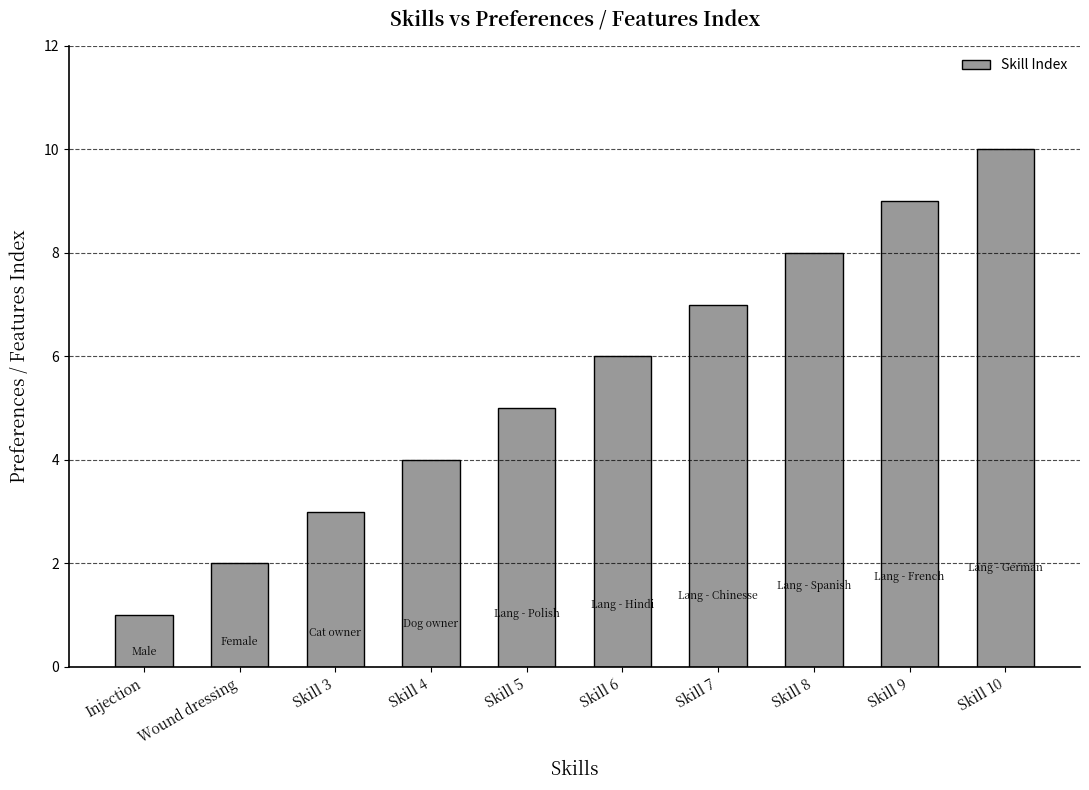

Rank the categories by value from lowest to highest.

Injection, Wound dressing, Skill 3, Skill 4, Skill 5, Skill 6, Skill 7, Skill 8, Skill 9, Skill 10